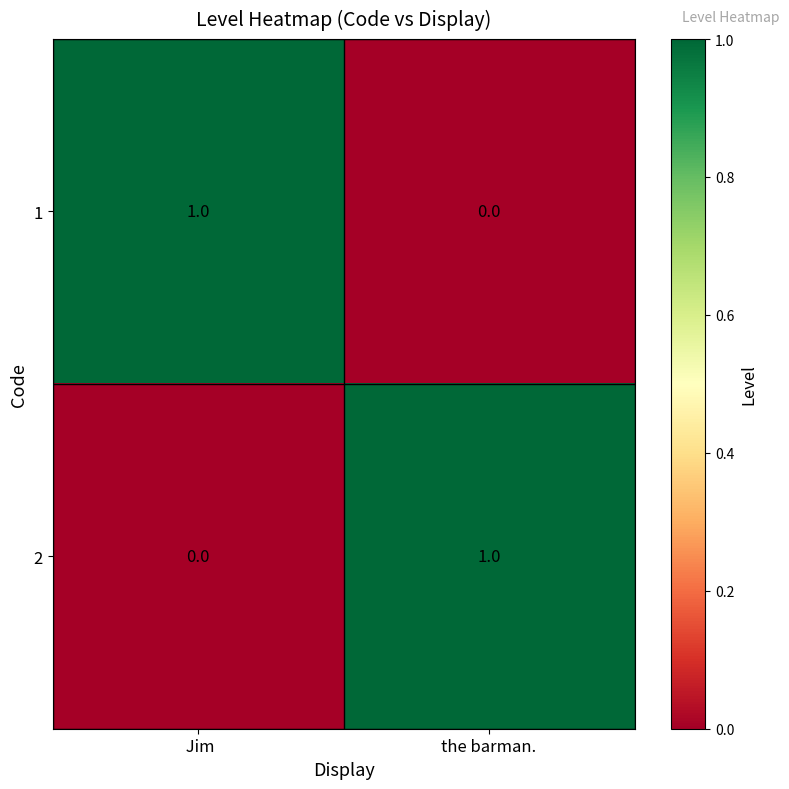

How many data points does each series have?

2